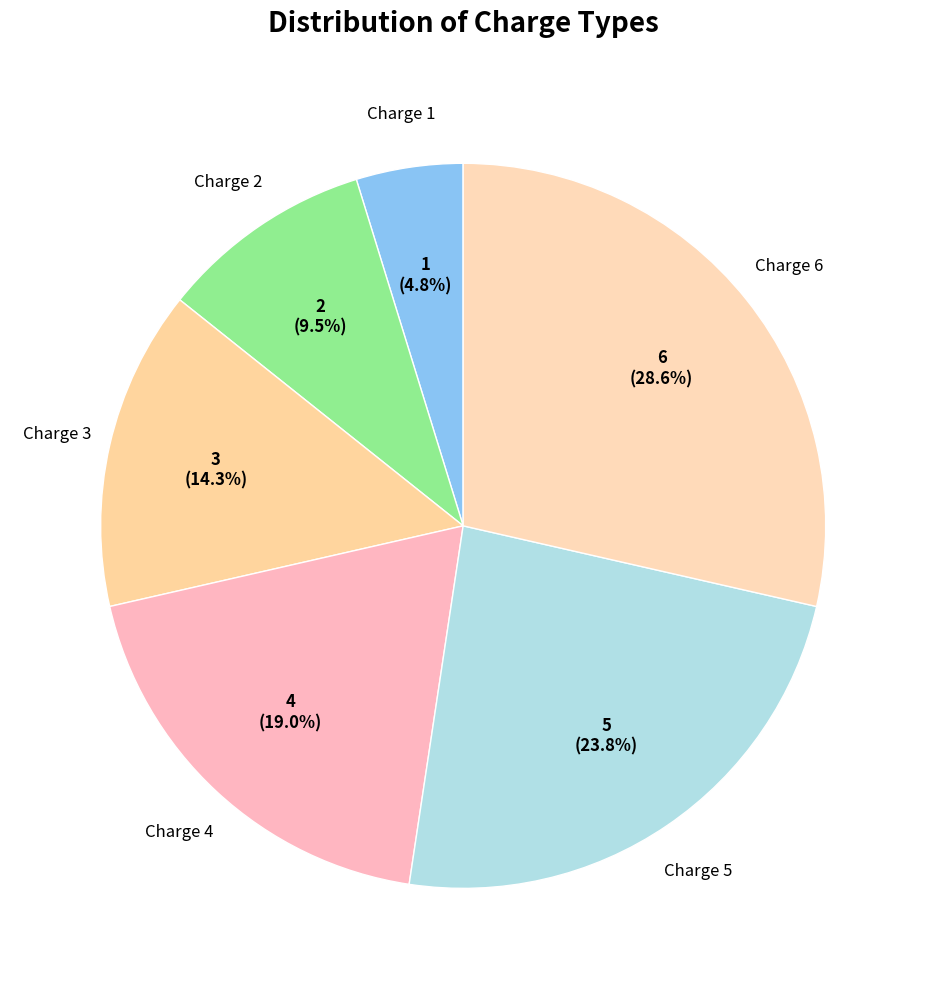

Count the number of slices in the pie.

6